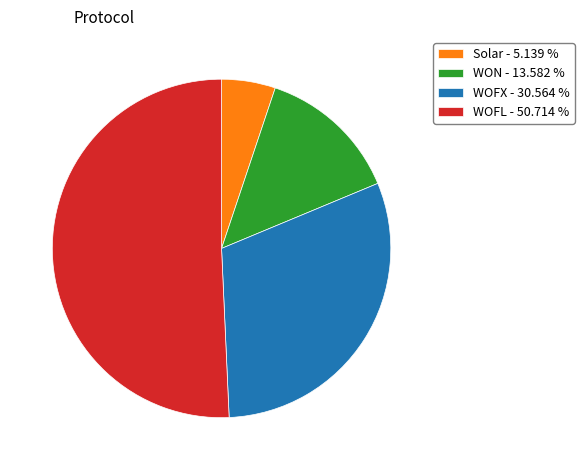

Rank the categories by value from lowest to highest.

Solar, WON, WOFX, WOFL